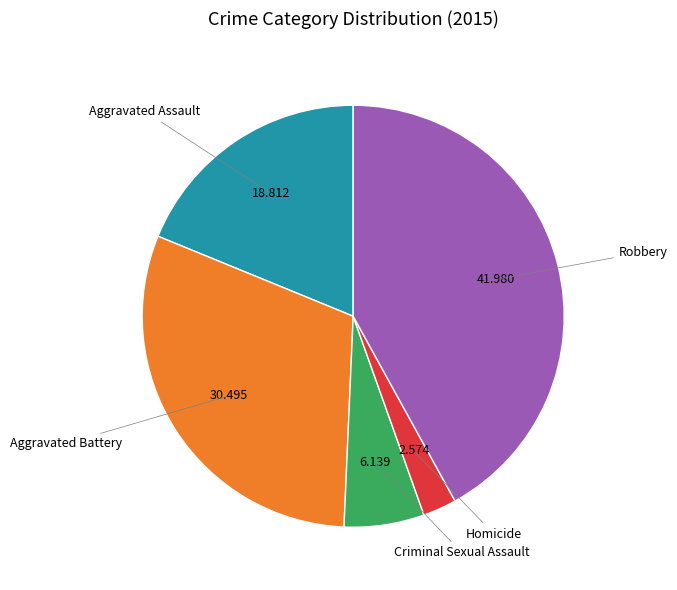

Does any single category account for the majority?

No